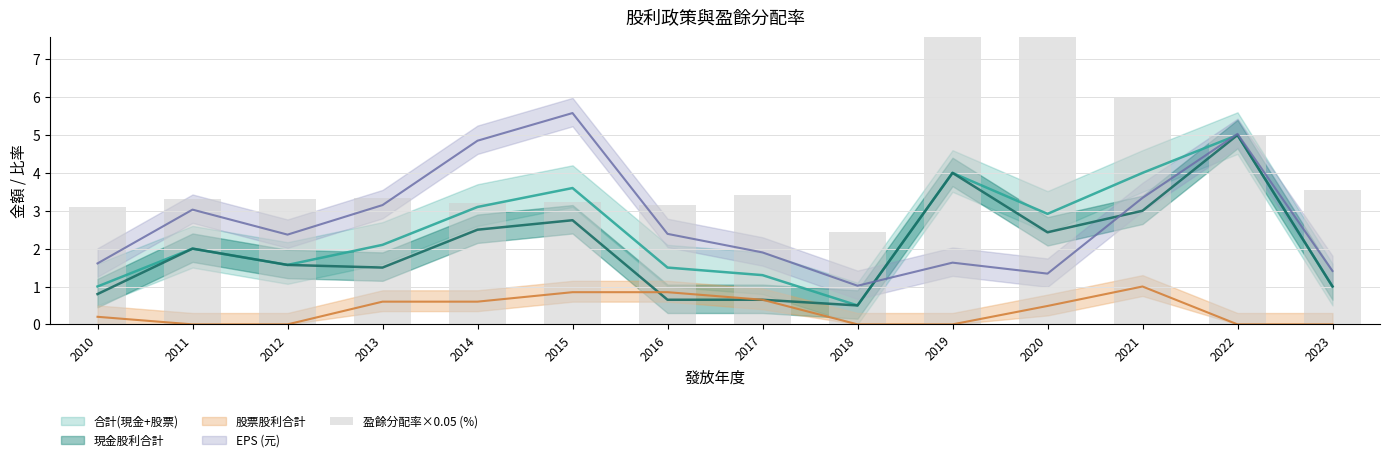

Is it true that the value at 2022 is 6.8?

False